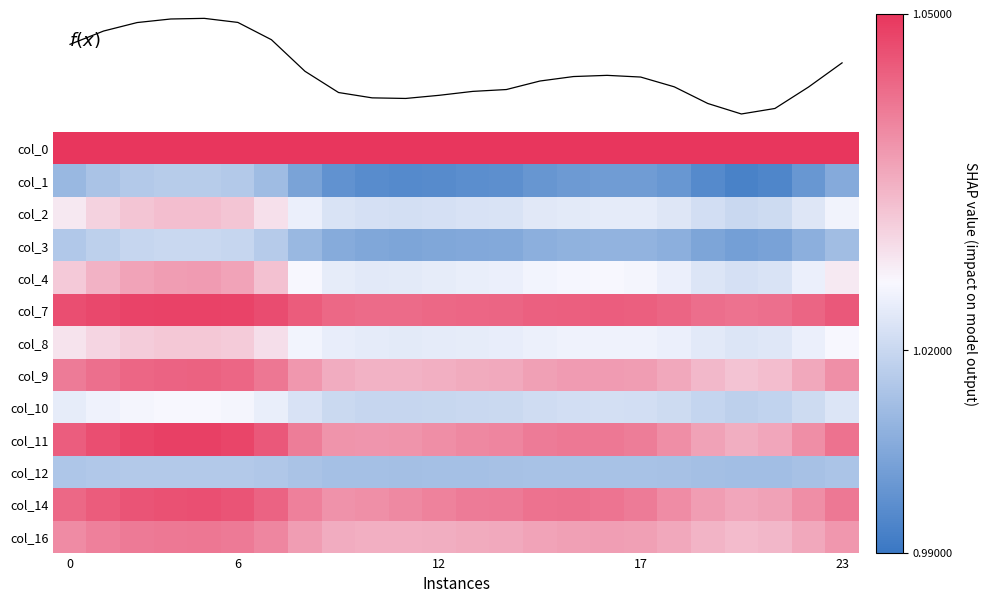

How many distinct data groups are displayed?

13